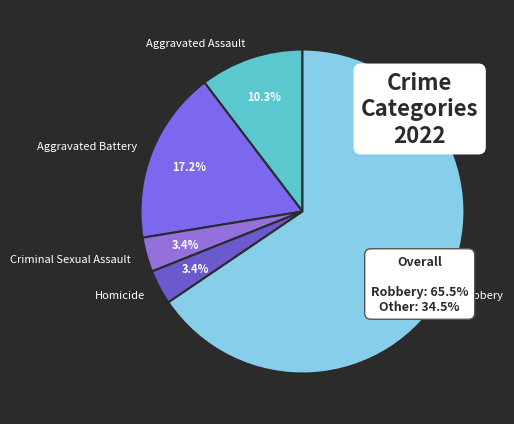

The Homicide slice represents 12% of the pie. True or false?

False